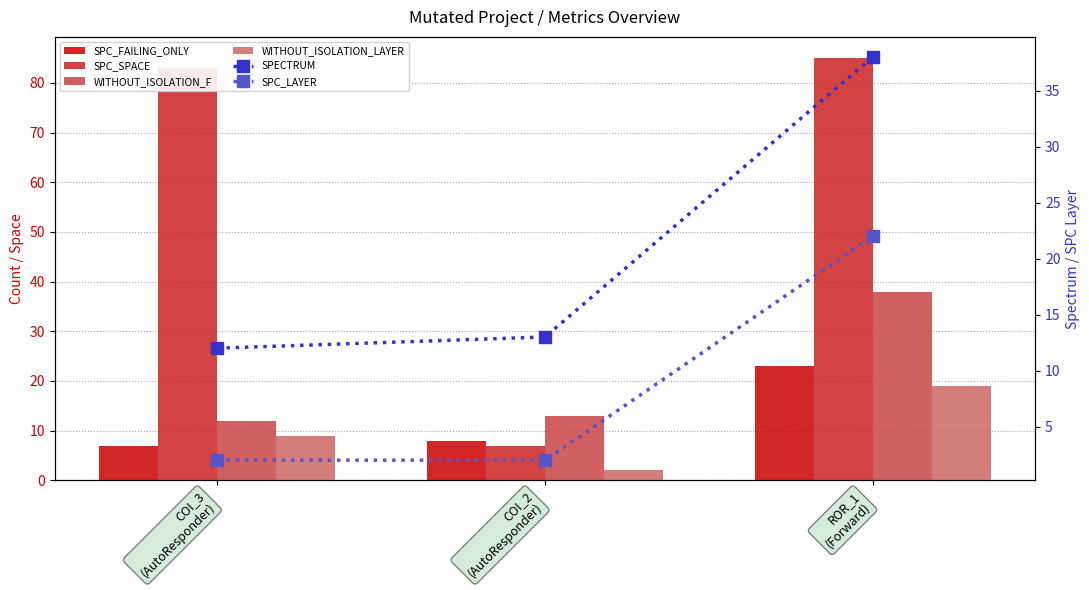

What is the total value across all series at COI_3
(AutoResponder)?

125